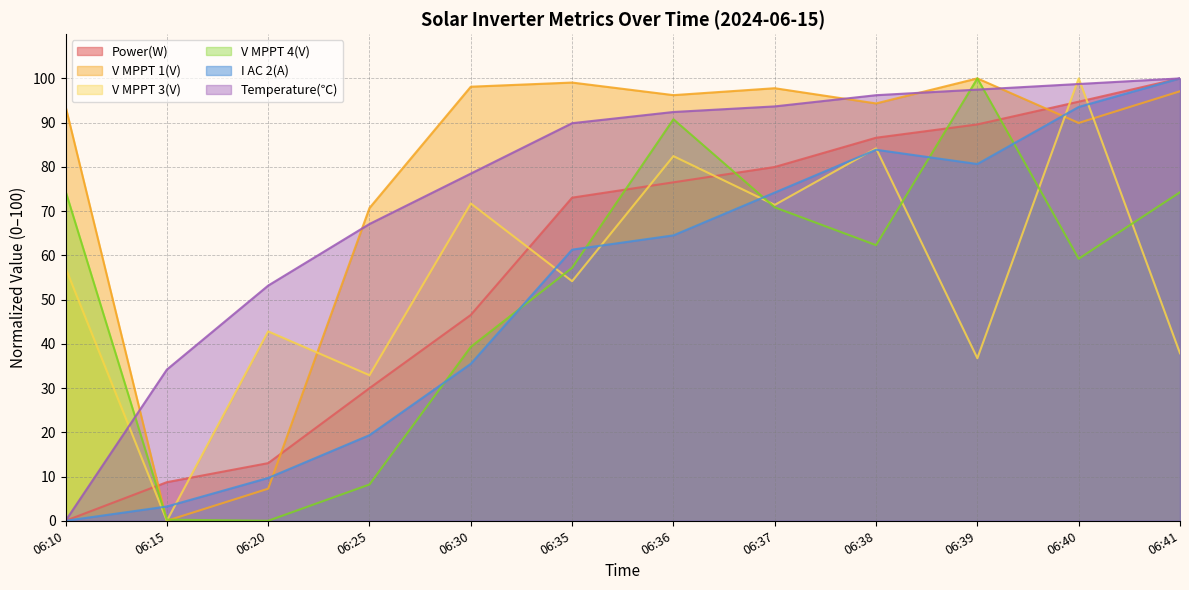

Reading right to left, transcribe all the data shown in this chart.

Power(W): 06:41=100.0	06:40=94.7	06:39=89.6	06:38=86.6	06:37=80.0	06:36=76.5	06:35=73.0	06:30=46.5	06:25=30.0	06:20=13.0	06:15=8.7	06:10=0.0
V MPPT 1(V): 06:41=97.1	06:40=89.9	06:39=100.0	06:38=94.3	06:37=97.8	06:36=96.2	06:35=99.1	06:30=98.1	06:25=70.7	06:20=7.3	06:15=0.0	06:10=93.7
V MPPT 3(V): 06:41=37.9	06:40=100.0	06:39=36.7	06:38=84.2	06:37=71.4	06:36=82.4	06:35=54.2	06:30=71.7	06:25=32.9	06:20=42.8	06:15=0.0	06:10=57.2
V MPPT 4(V): 06:41=74.3	06:40=59.2	06:39=100.0	06:38=62.3	06:37=70.9	06:36=90.8	06:35=57.2	06:30=39.3	06:25=8.2	06:20=0.0	06:15=0.3	06:10=74.5
I AC 2(A): 06:41=100.0	06:40=93.5	06:39=80.6	06:38=83.9	06:37=74.2	06:36=64.5	06:35=61.3	06:30=35.5	06:25=19.4	06:20=9.7	06:15=3.2	06:10=0.0
Temperature(℃): 06:41=100.0	06:40=98.7	06:39=97.5	06:38=96.2	06:37=93.7	06:36=92.4	06:35=89.9	06:30=78.5	06:25=67.1	06:20=53.2	06:15=34.2	06:10=0.0